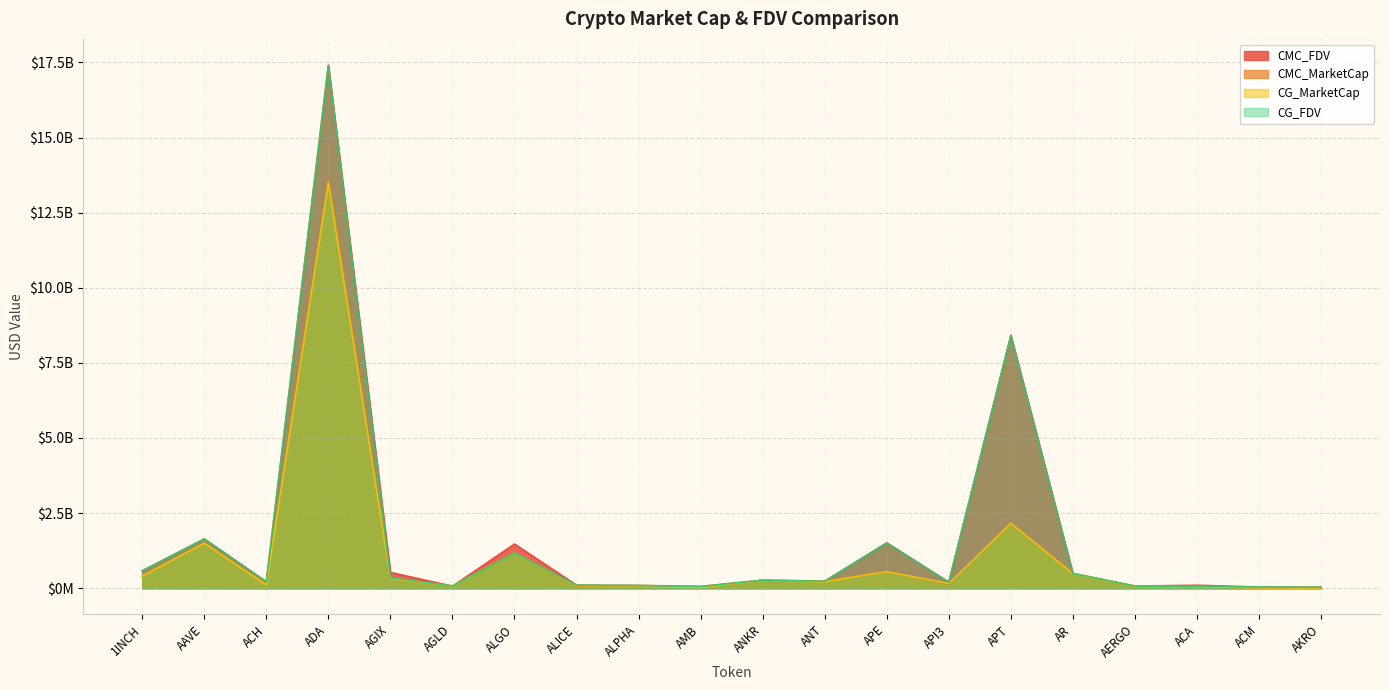

Which category has the lowest value in the CG_FDV series?

AKRO